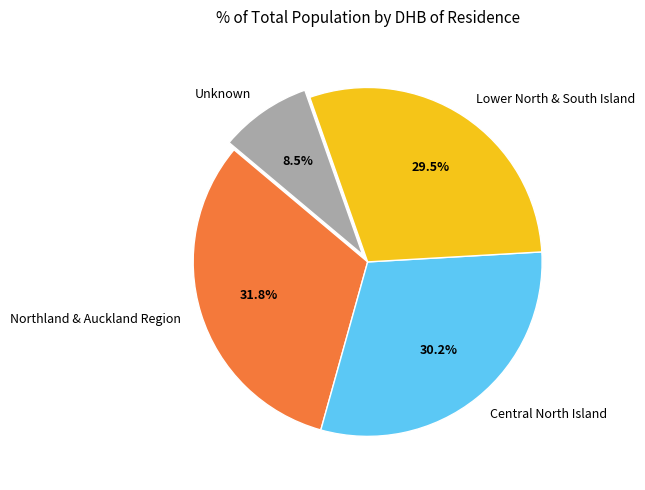

Is there a majority slice in this chart?

No